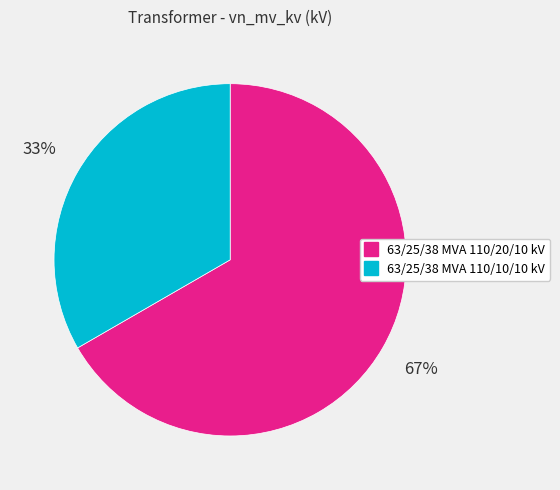

How many slices are in this pie chart?

2